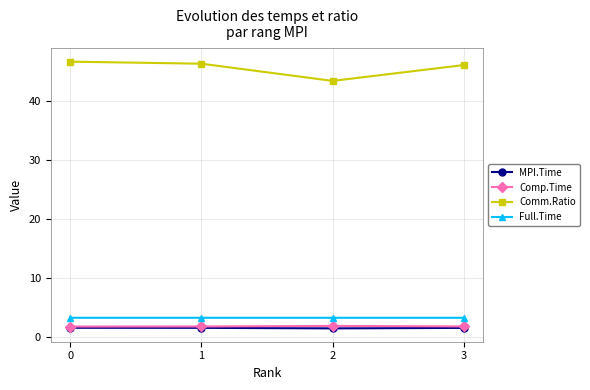

How many interior local valleys does the MPI.Time series have?

1